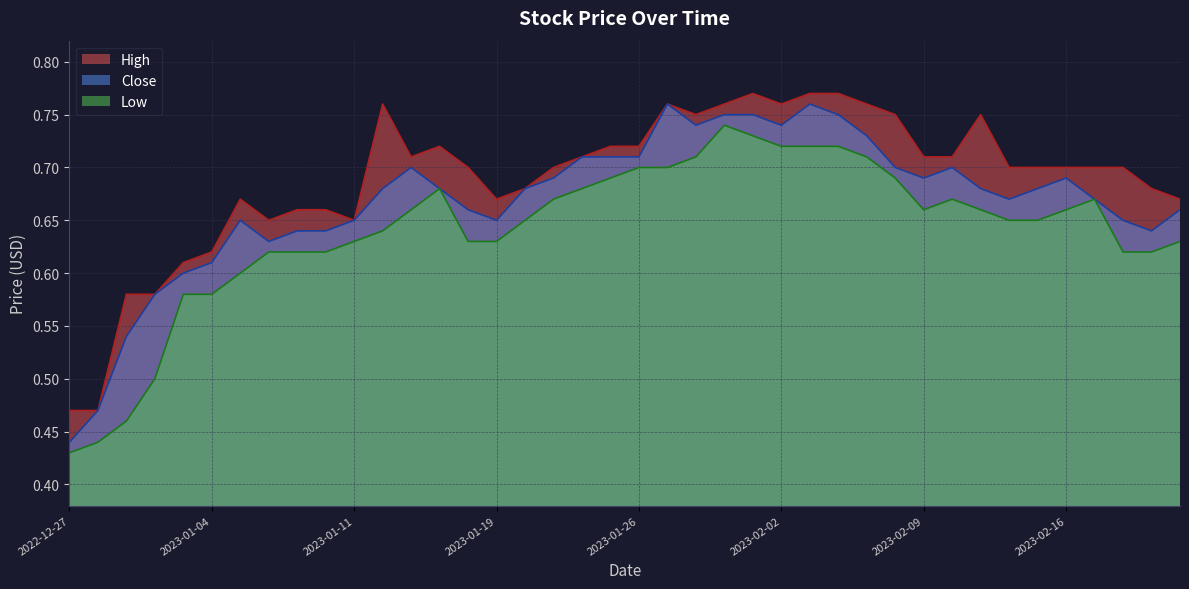

The value of High at 2023-01-12 is 0.8. True or false?

True